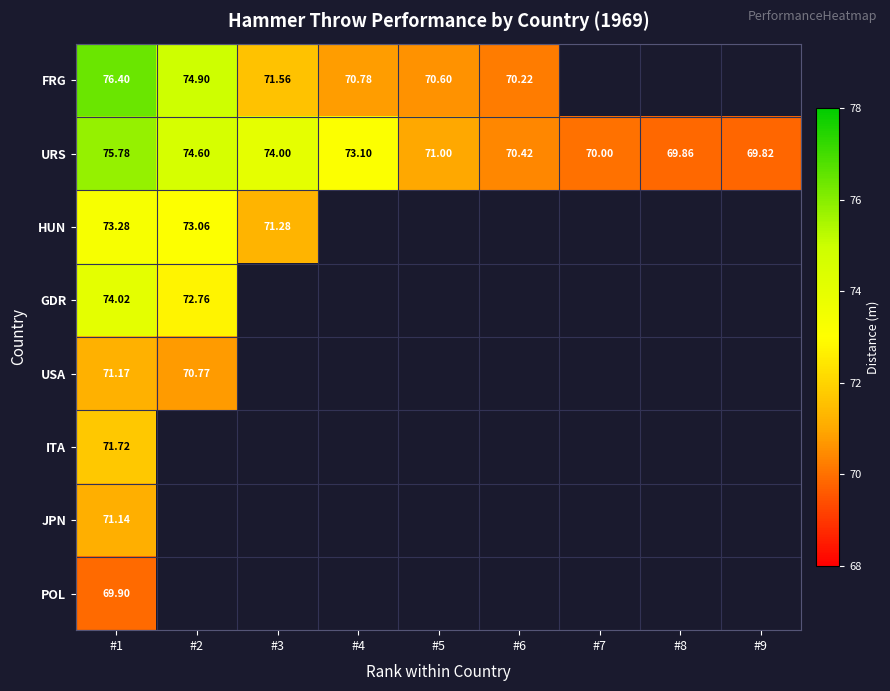

Which category has the highest value in the HUN series?

#1